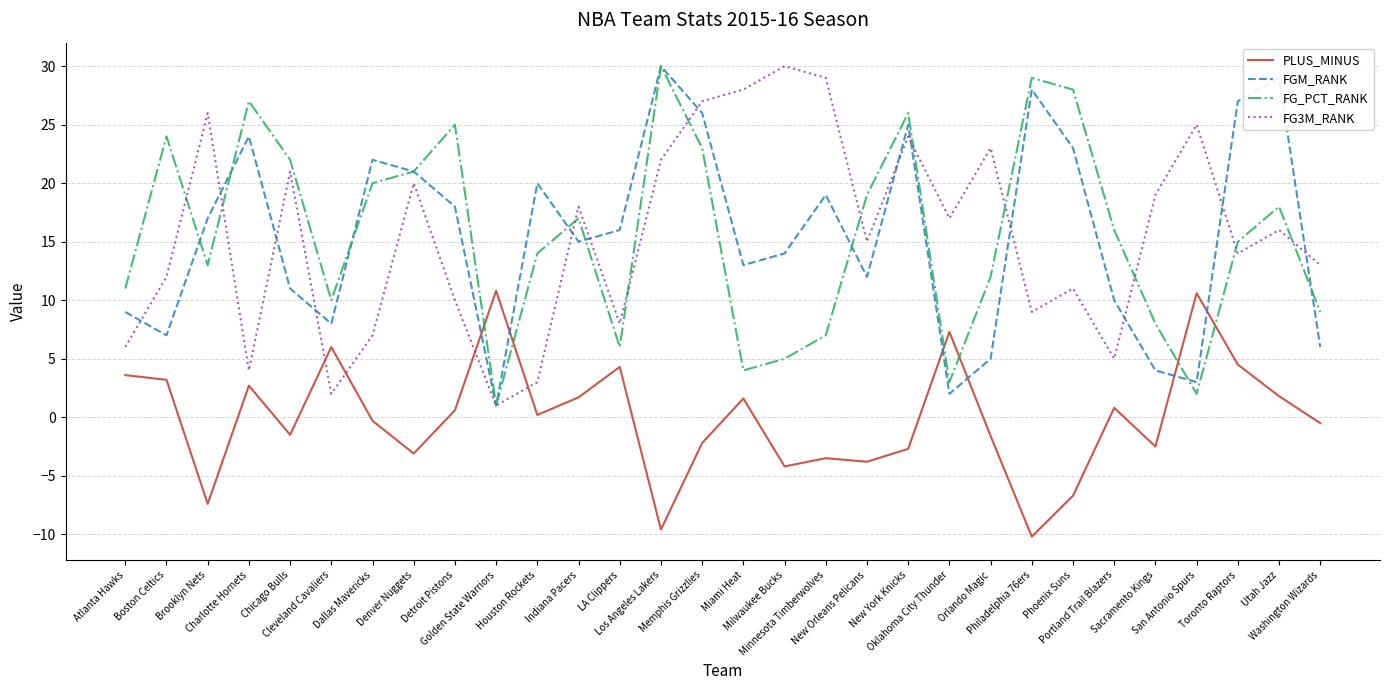

What is the minimum value for FG3M_RANK?

1.0